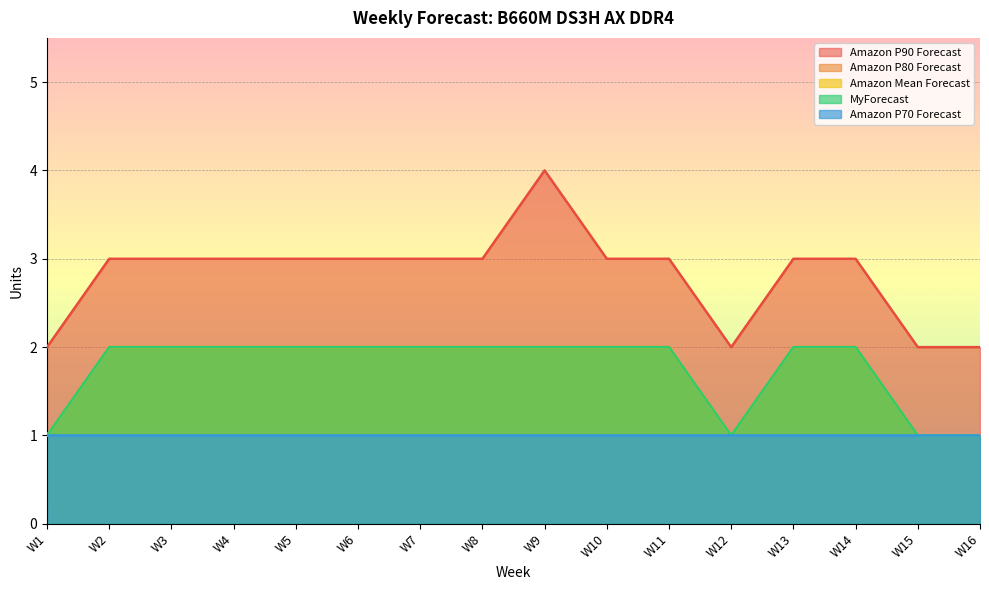

How many data points in Amazon P90 Forecast are above 3?

1